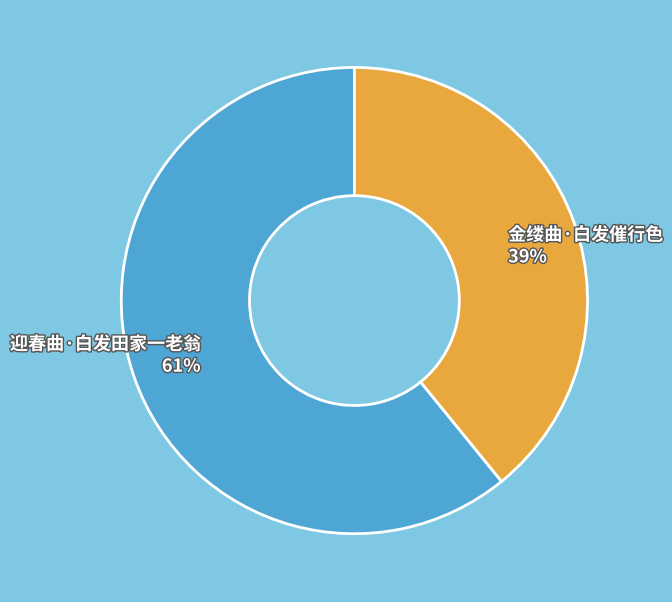

What percentage is the 金缕曲·白发催行色 slice, to the nearest percent?

39%